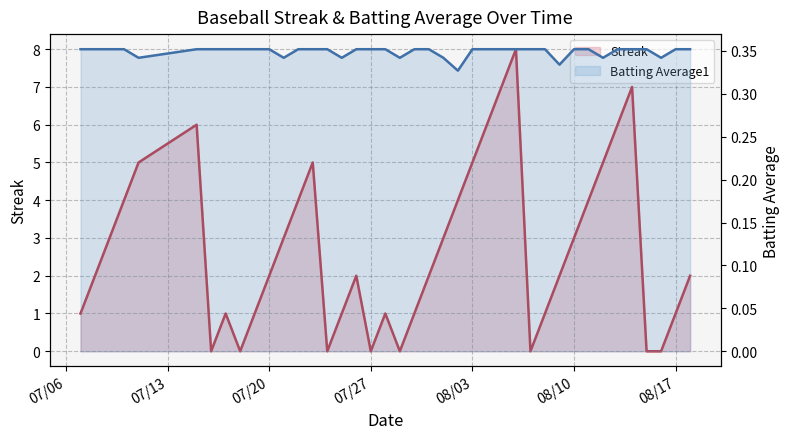

Count the Streak (line) values in the range 1 to 5.

26